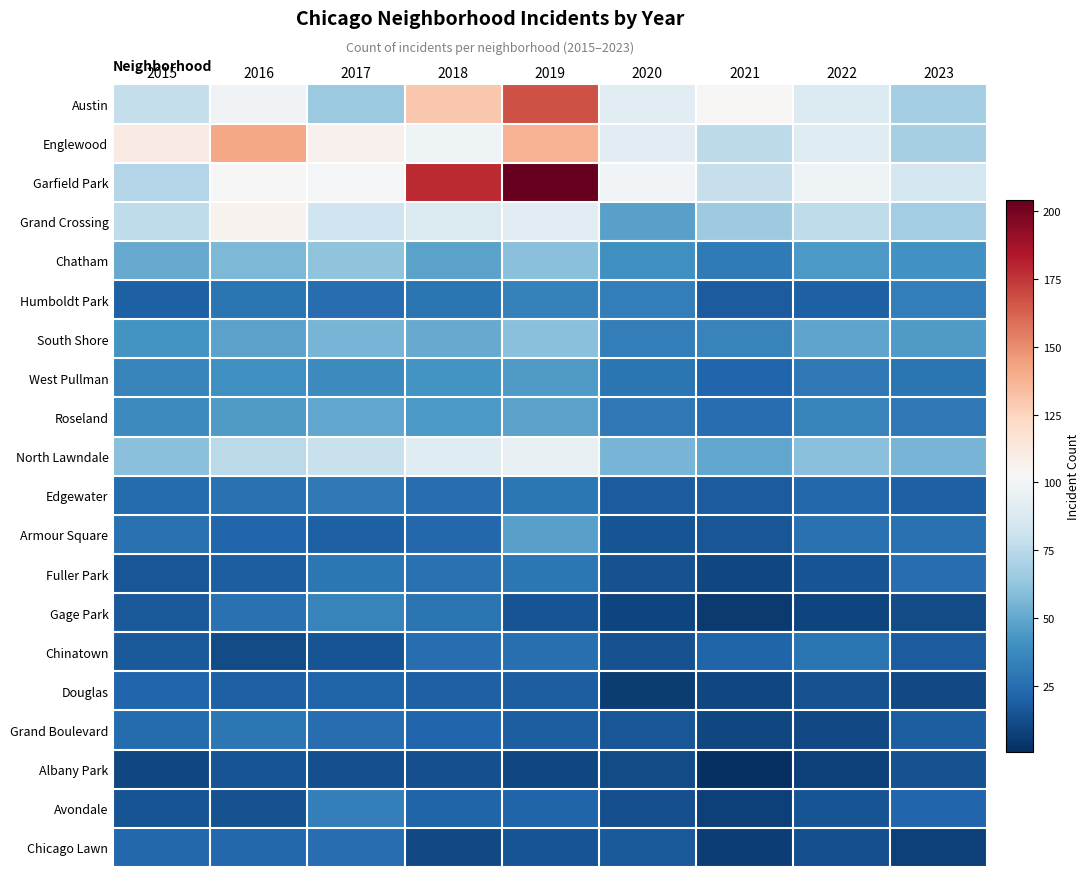

Between 2015 and 2020, which is larger?

2020